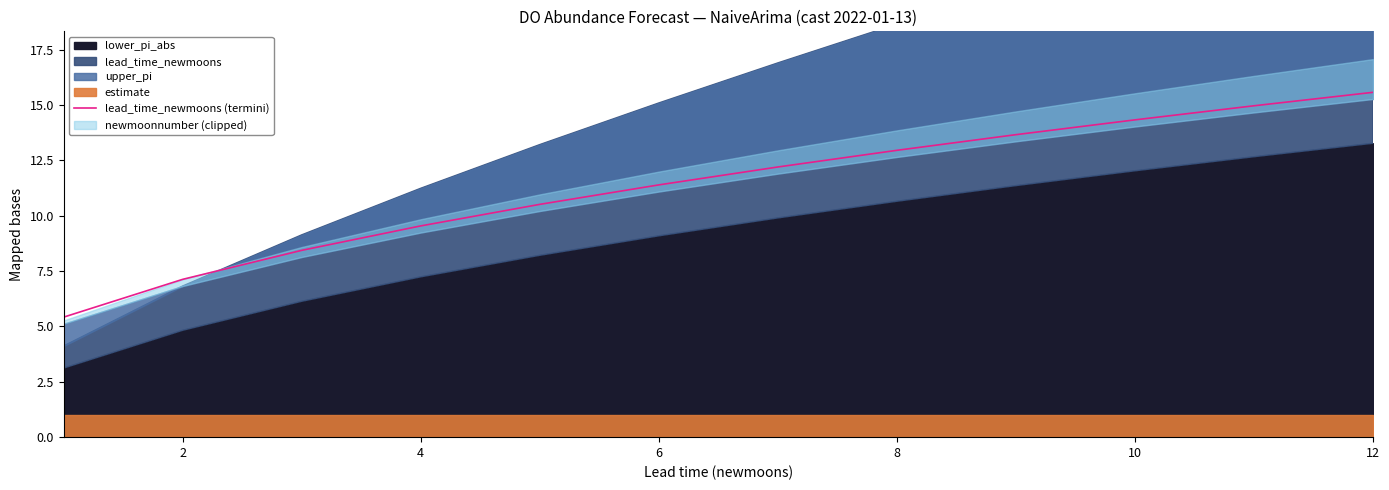

What is the minimum value for lead_time_newmoons (termini)?

5.4